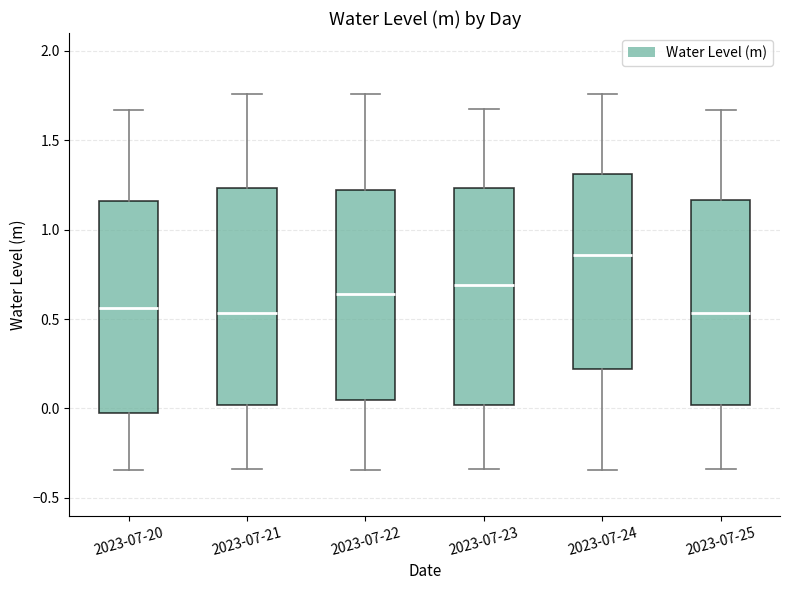

Reading left to right, read every box against the y-axis: the position of its median line, the range the box covers, and the ends of its whiskers. The values are not printed on the chart, so give them approximately, as read against the axis.

2023-07-20: median 0.55, box 0.00 to 1.15, whiskers -0.35 to 1.65
2023-07-21: median 0.55, box 0.00 to 1.25, whiskers -0.35 to 1.75
2023-07-22: median 0.65, box 0.05 to 1.20, whiskers -0.35 to 1.75
2023-07-23: median 0.70, box 0.00 to 1.25, whiskers -0.35 to 1.65
2023-07-24: median 0.85, box 0.20 to 1.30, whiskers -0.35 to 1.75
2023-07-25: median 0.55, box 0.00 to 1.15, whiskers -0.35 to 1.65